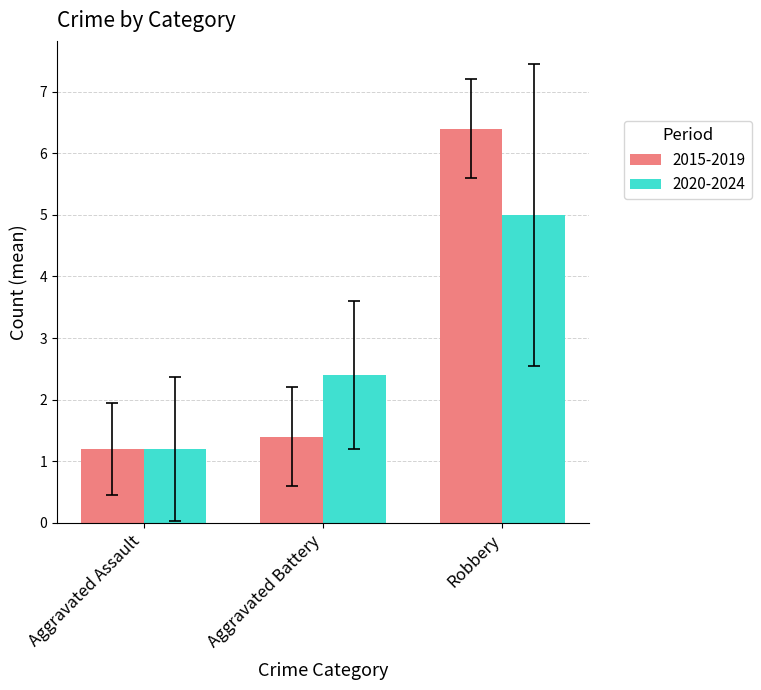

Reading right to left, transcribe all the data shown in this chart.

2015-2019: Robbery=6.4	Aggravated Battery=1.4	Aggravated Assault=1.2
2020-2024: Robbery=5.0	Aggravated Battery=2.4	Aggravated Assault=1.2